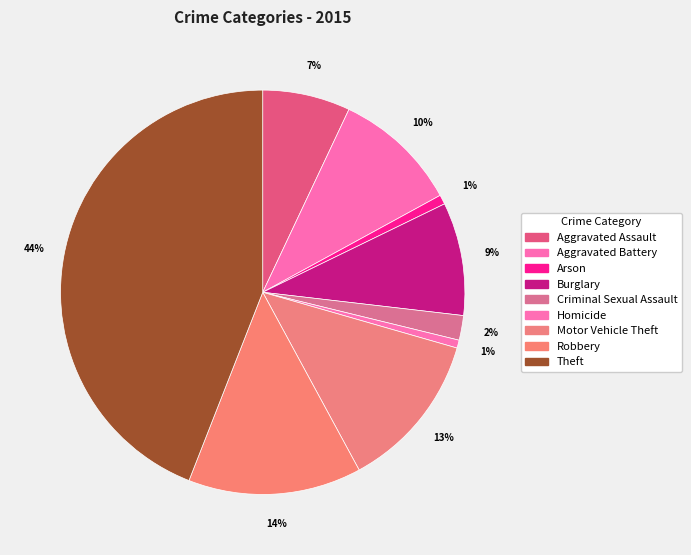

What percentage is NOT represented by Aggravated Assault?

93.0%